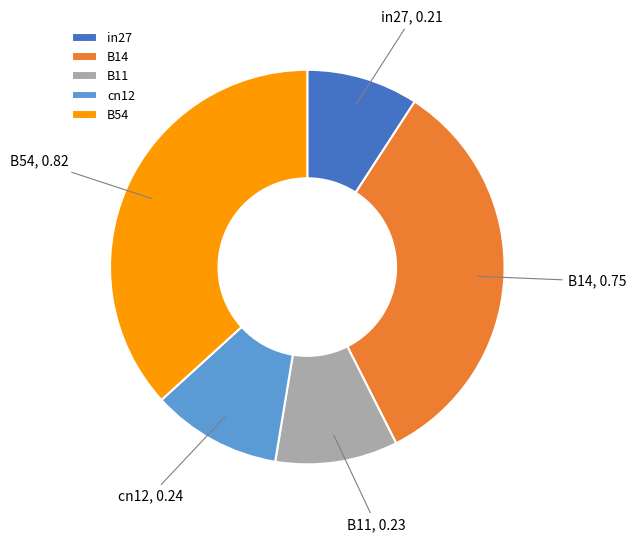

Is the sum of B54 and B11 greater than half?

No